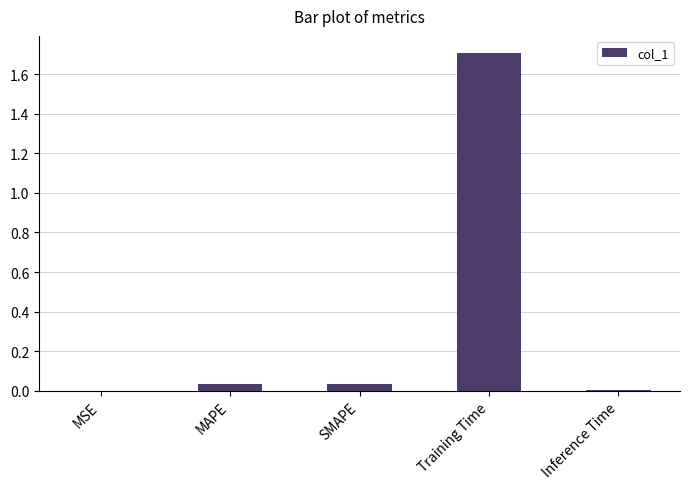

Which has a higher value, Training Time or MAPE?

Training Time